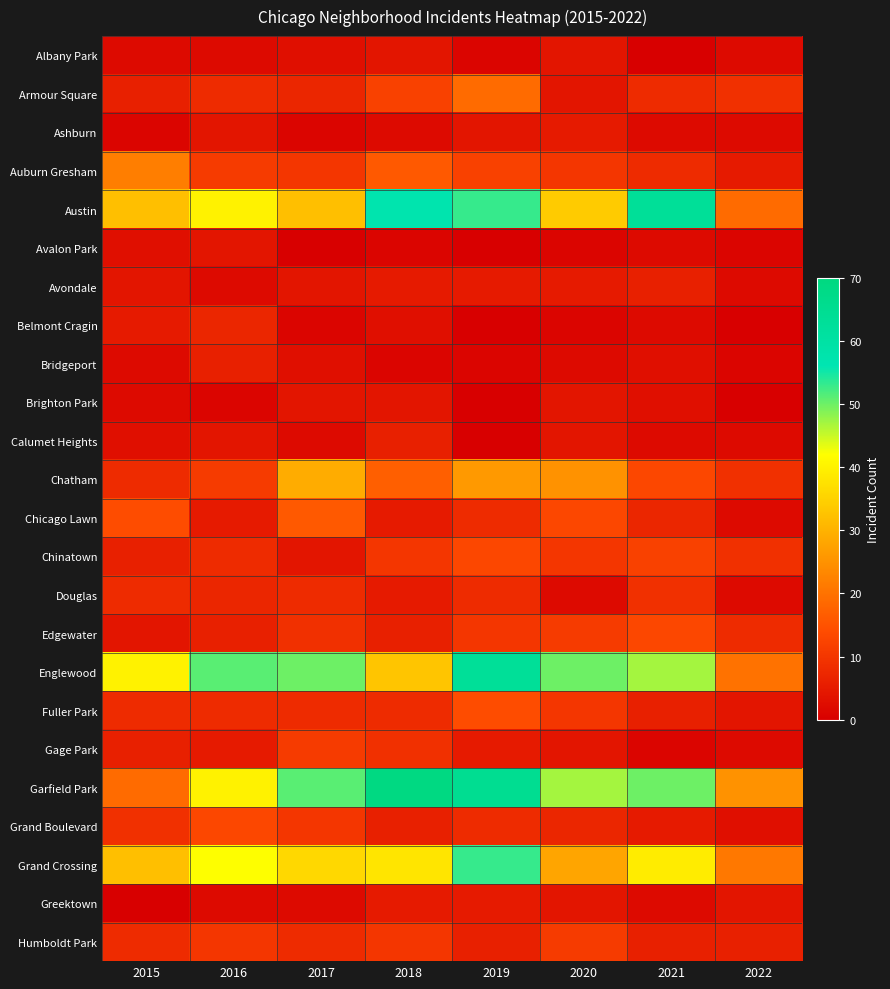

Where is Englewood nearest to the value 41?

2015